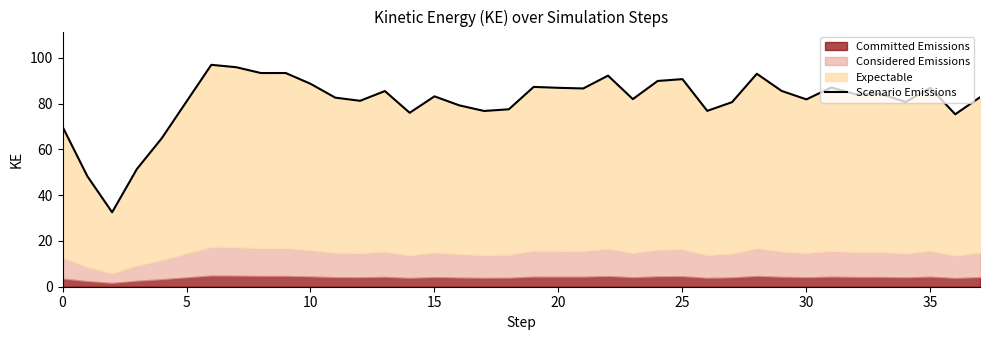

What is the sum of the values at 26 and 29?

162.3